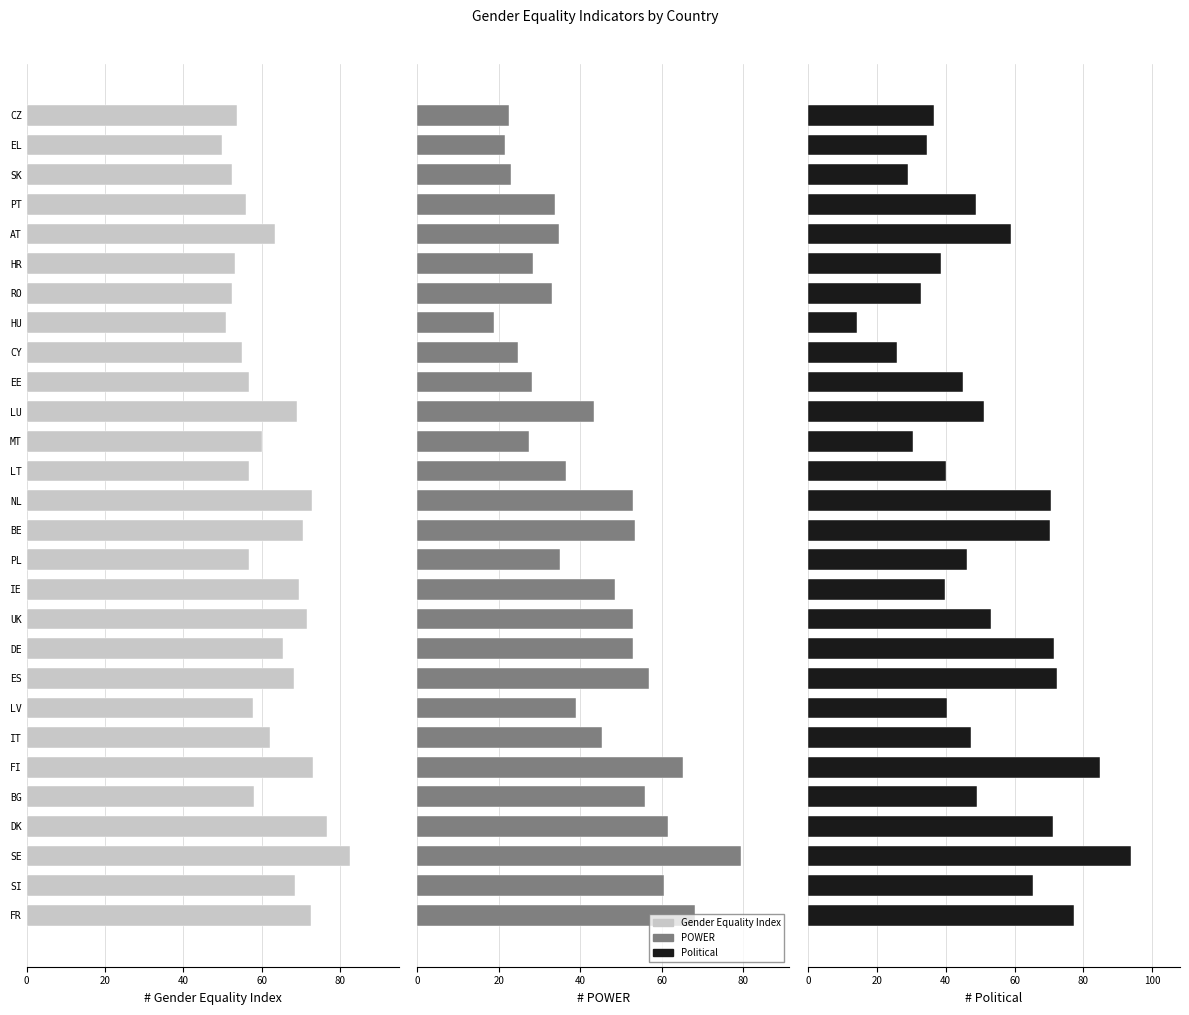

What is the highest value of the POWER series?

79.5